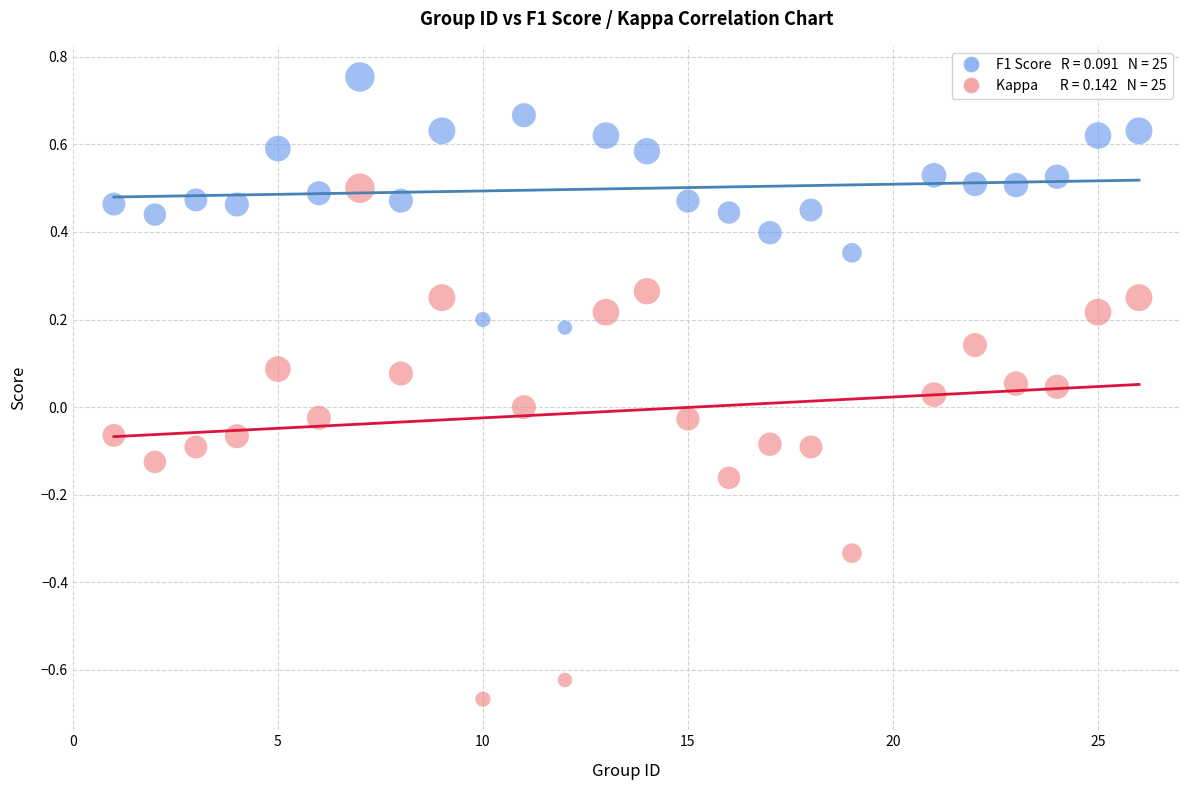

Across all data points, what is the range of Y values (max minus min)?

1.4